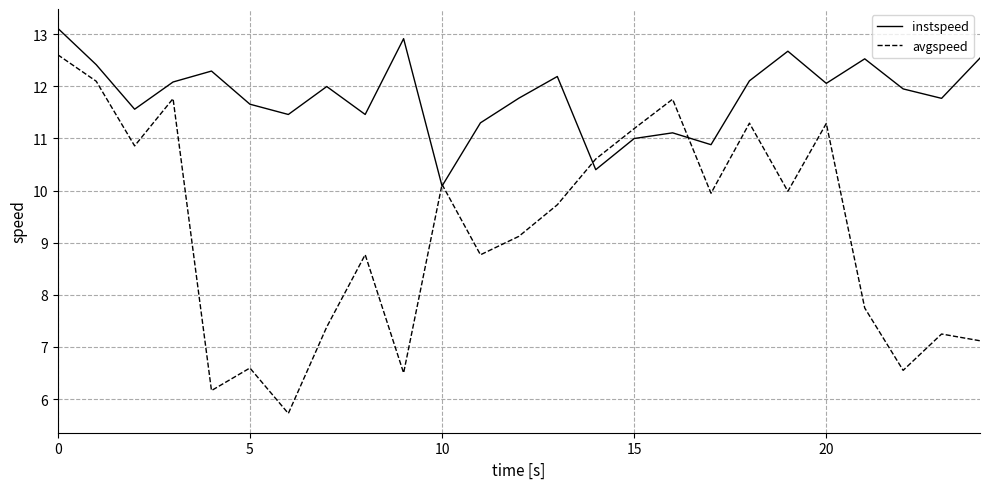

List the series in order of their overall mean, lowest first.

avgspeed, instspeed